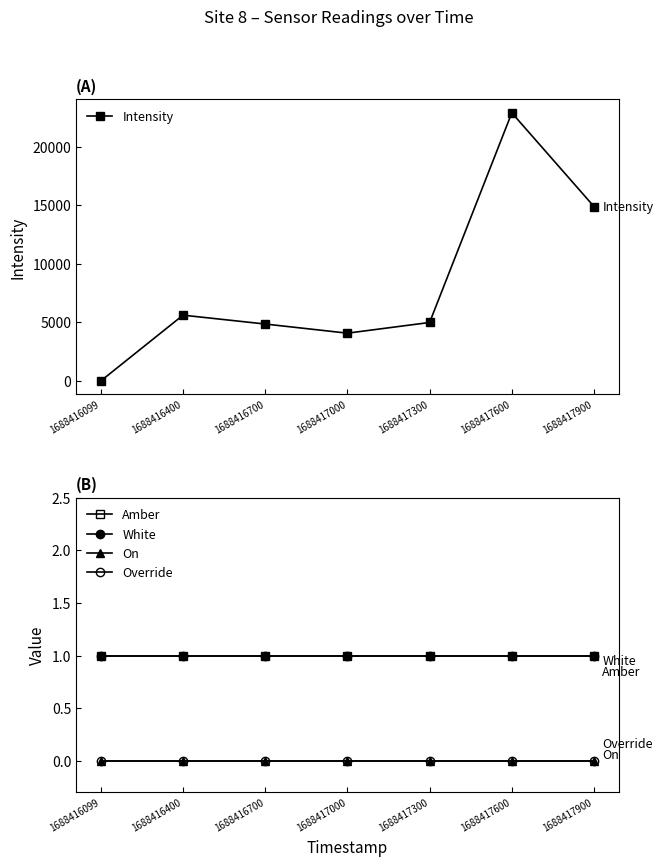

Reading left to right, what are all the values shown in this chart?

Intensity: 1688416099=-1.0	1688416400=5612.9	1688416700=4855.3	1688417000=4075.5	1688417300=4988.8	1688417600=22887.9	1688417900=14884.9
Amber: 1688416099=1.0	1688416400=1.0	1688416700=1.0	1688417000=1.0	1688417300=1.0	1688417600=1.0	1688417900=1.0
White: 1688416099=1.0	1688416400=1.0	1688416700=1.0	1688417000=1.0	1688417300=1.0	1688417600=1.0	1688417900=1.0
On: 1688416099=0.0	1688416400=0.0	1688416700=0.0	1688417000=0.0	1688417300=0.0	1688417600=0.0	1688417900=0.0
Override: 1688416099=0.0	1688416400=0.0	1688416700=0.0	1688417000=0.0	1688417300=0.0	1688417600=0.0	1688417900=0.0